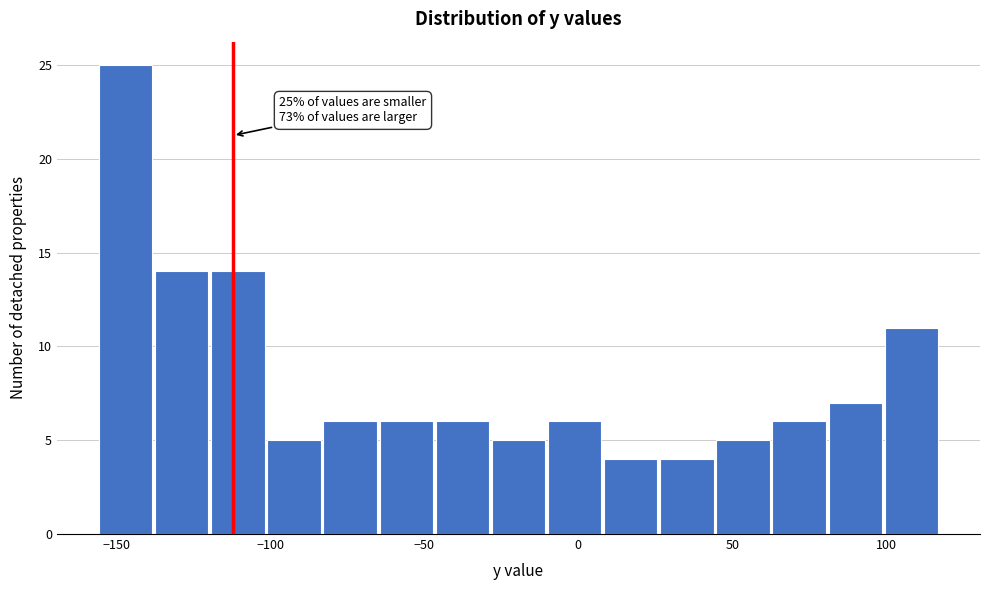

Around what value on the x-axis is the tallest bar? Give the approximate position of its centre, as read against the axis.

-145